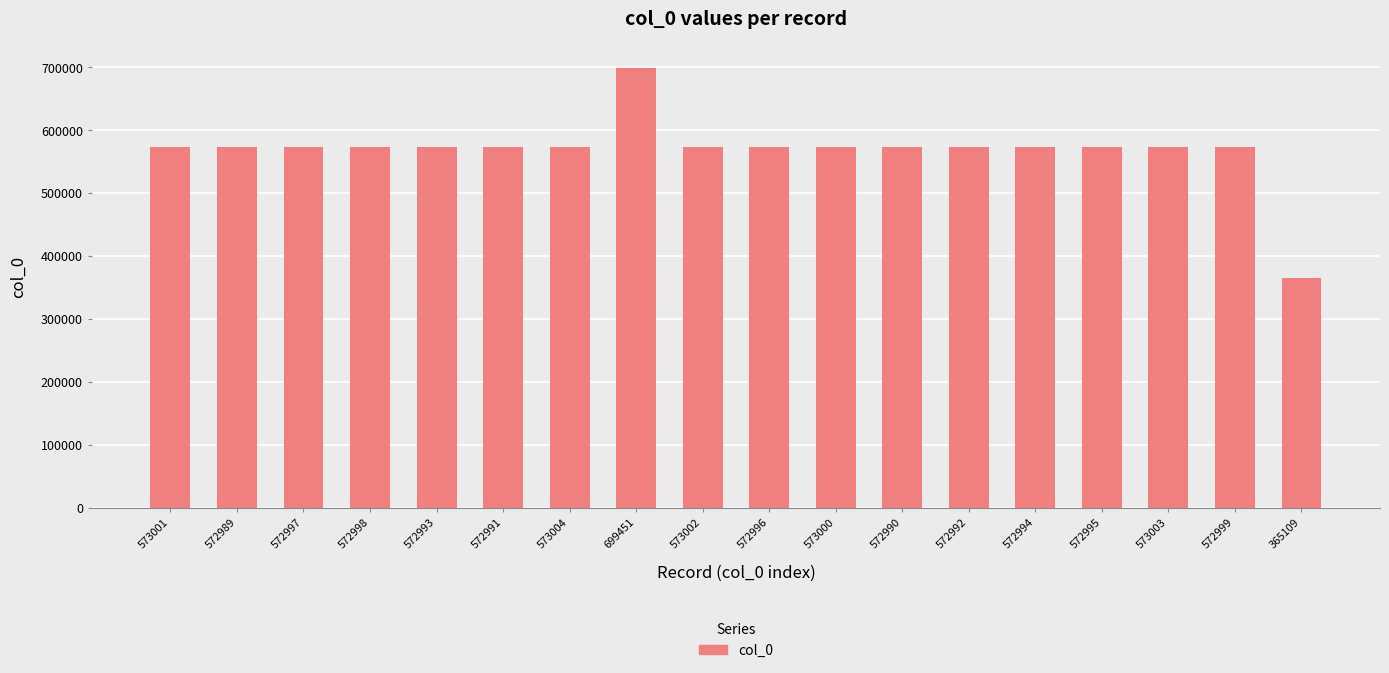

What is the ratio of the value at 699451 to the value at 572995?

1.2